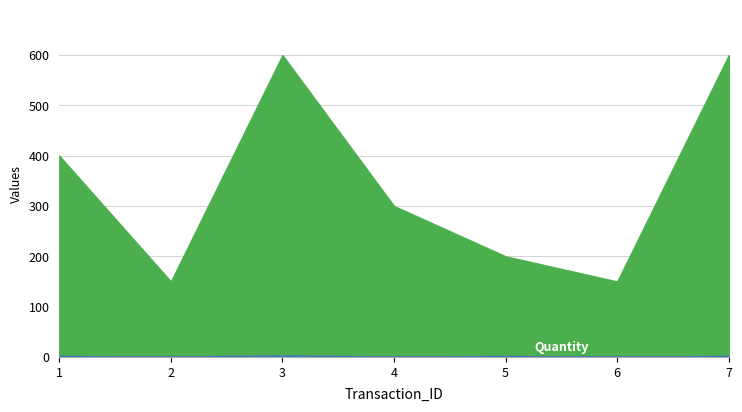

Which category has the highest value across all series?

3